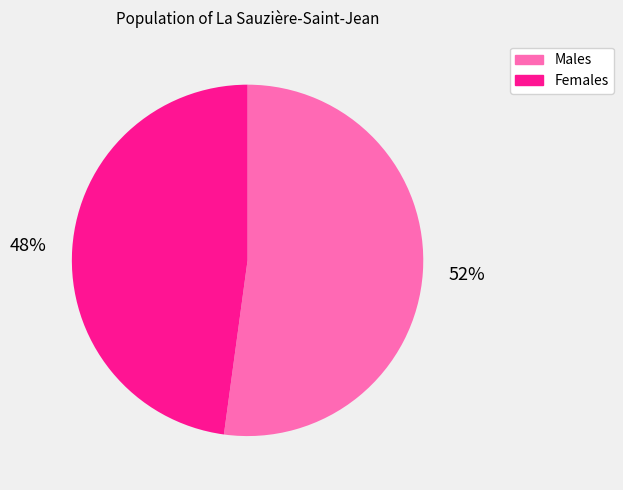

Which category has the smallest portion of the pie?

Females